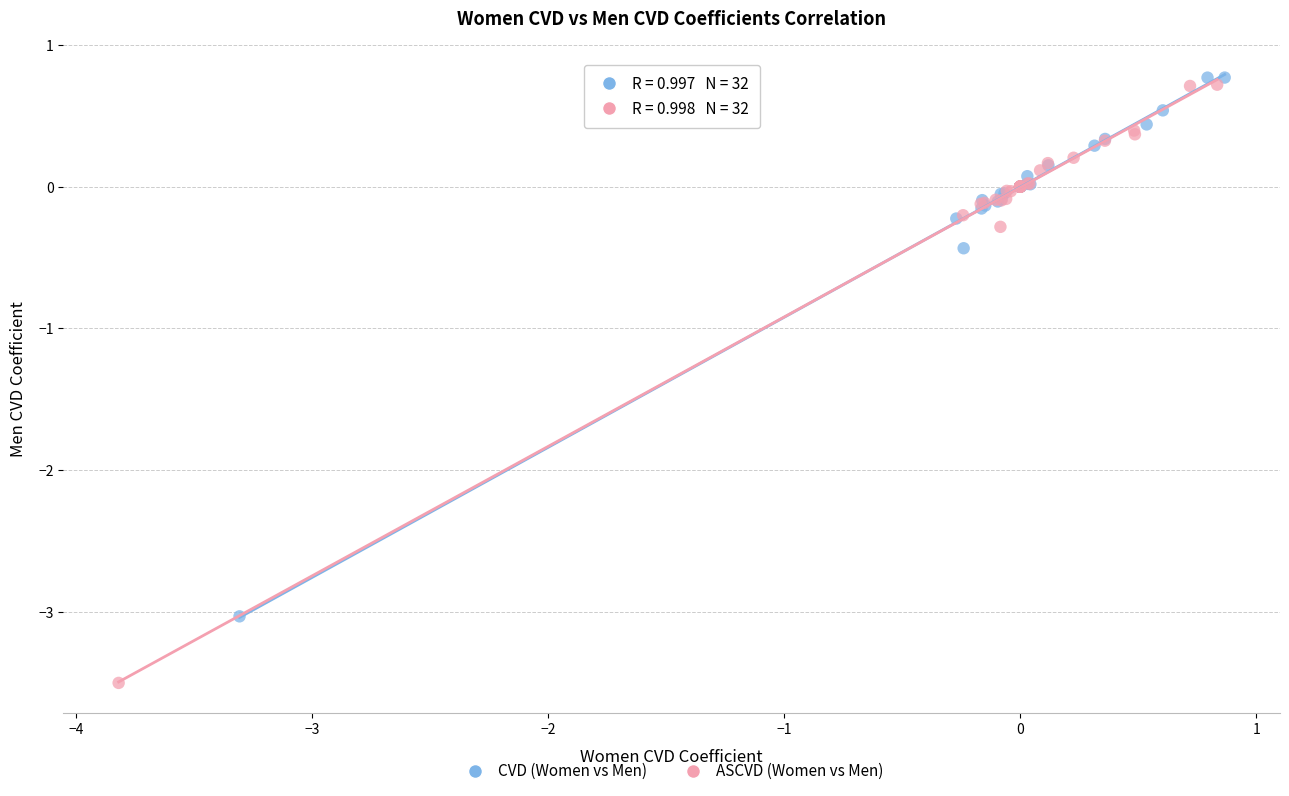

Which series reaches the minimum Y coordinate?

ASCVD (Women vs Men)